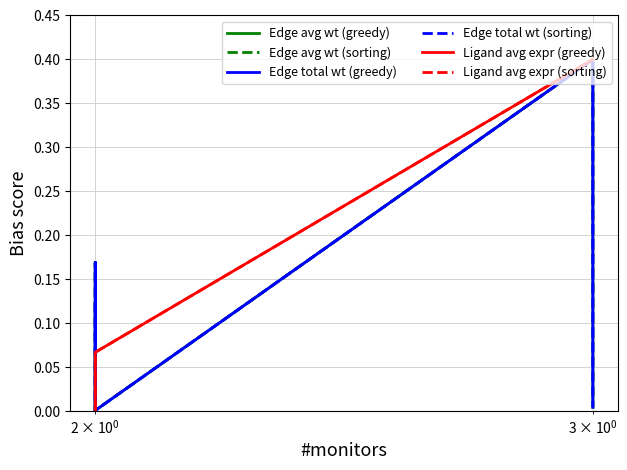

Does the chart have visible grid lines?

Yes